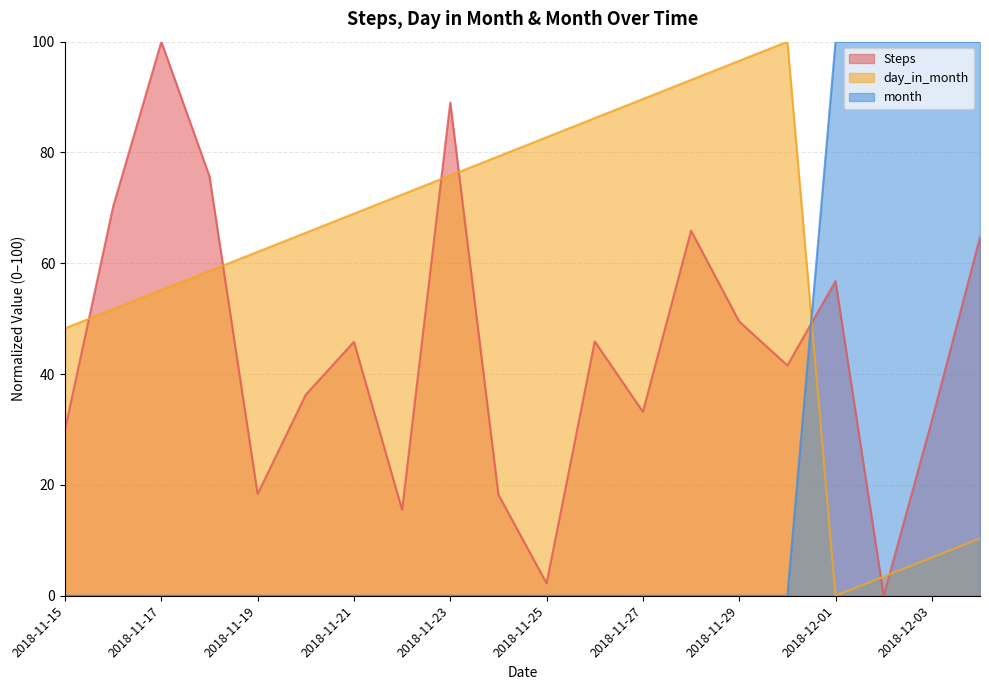

Which label corresponds to the smallest value in the chart?

2018-12-02